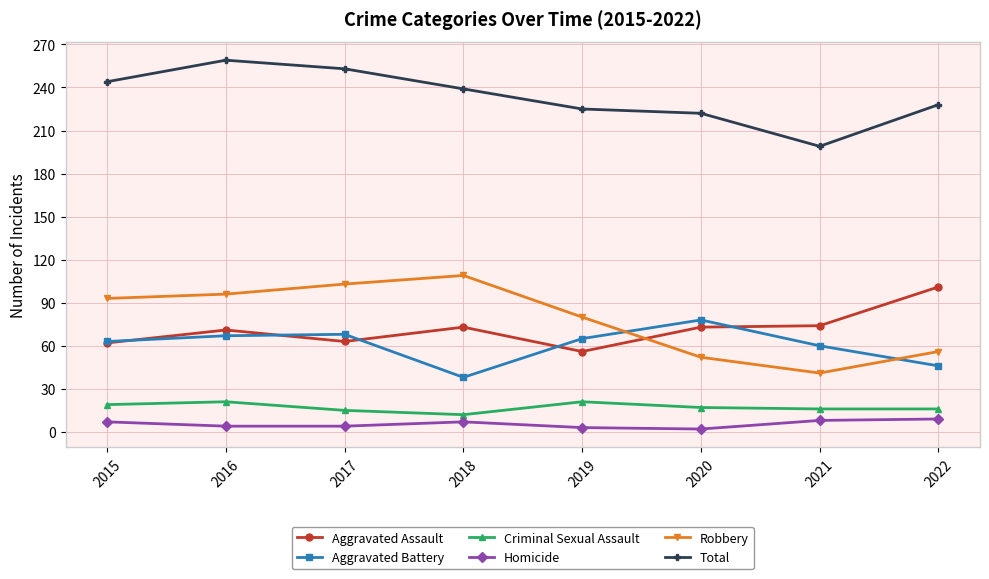

What is the value of the Aggravated Battery point at the 1st from the left?

63